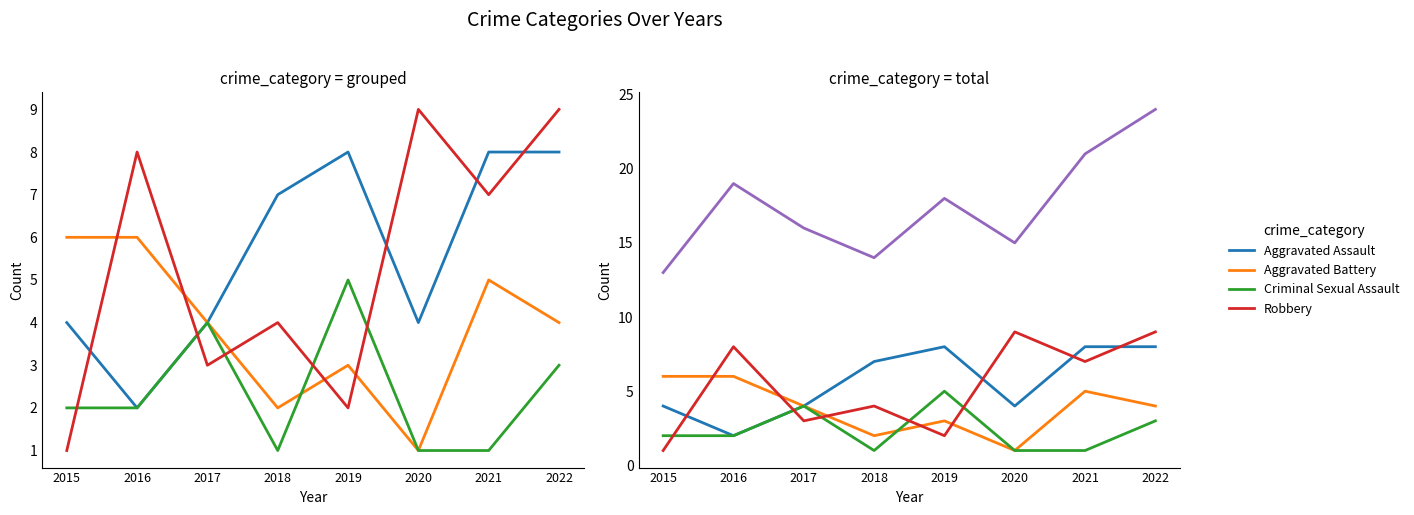

True or false: Robbery has a value of 12 at 2016.

False